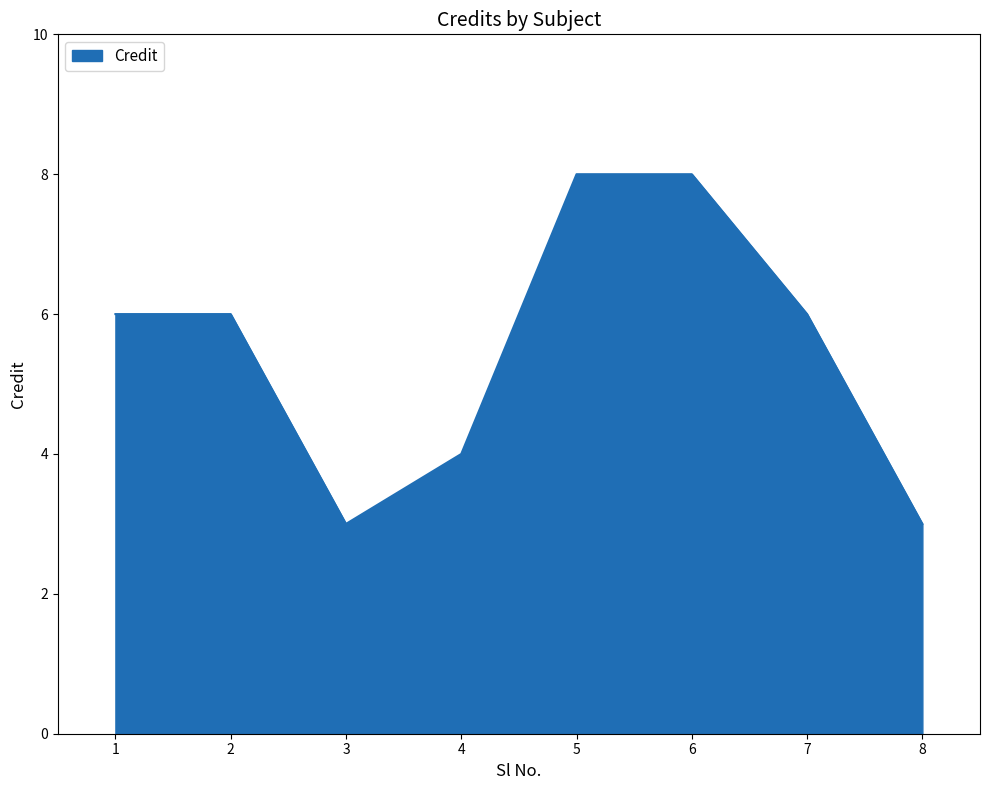

What is the change in value from 5 to 8?

-5